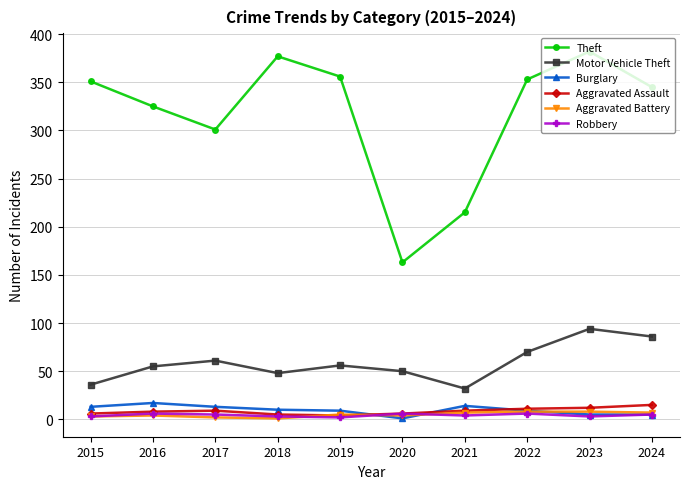

What is the greatest value displayed?

382